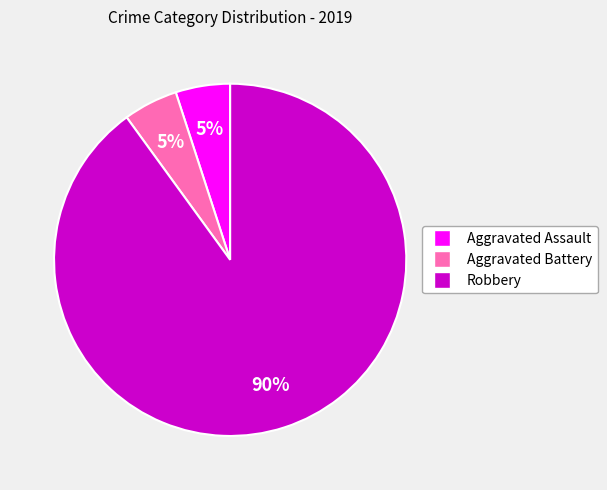

To the nearest percent, what is the difference between the largest and smallest slice percentages?

85%